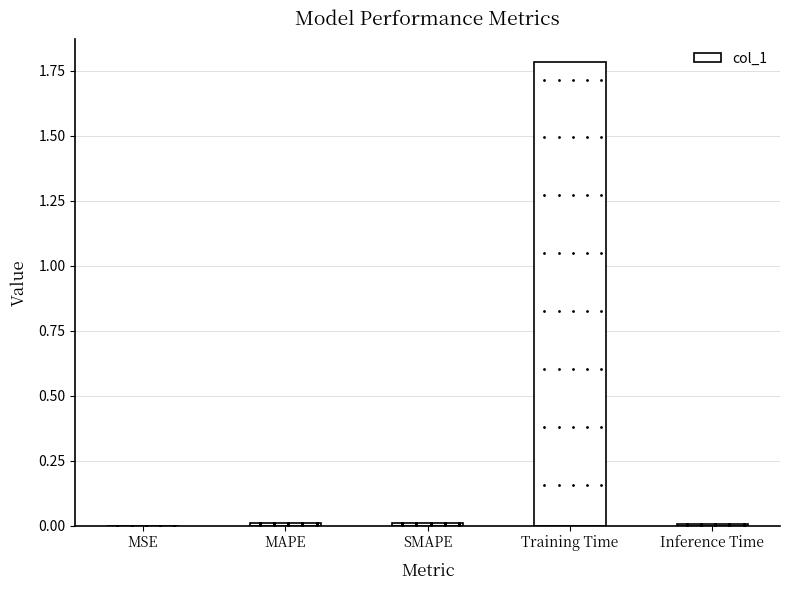

What is the sum of all values?

1.8